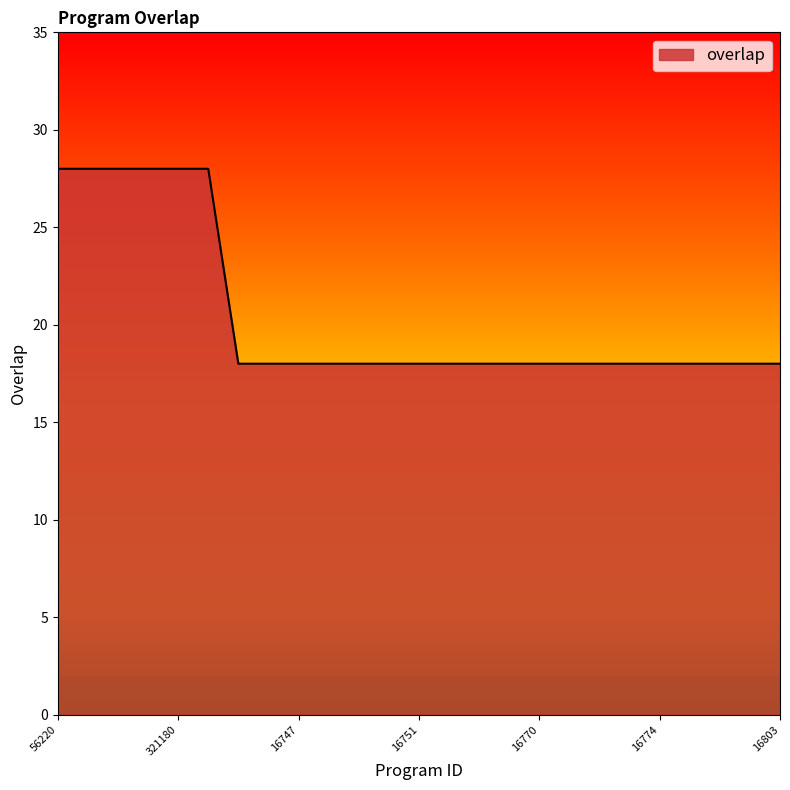

What is the minimum value shown in the chart?

18